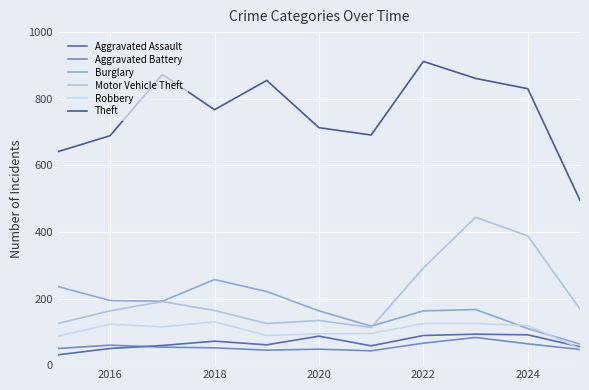

What is the difference between the maximum and second lowest values in the Motor Vehicle Theft series?

319